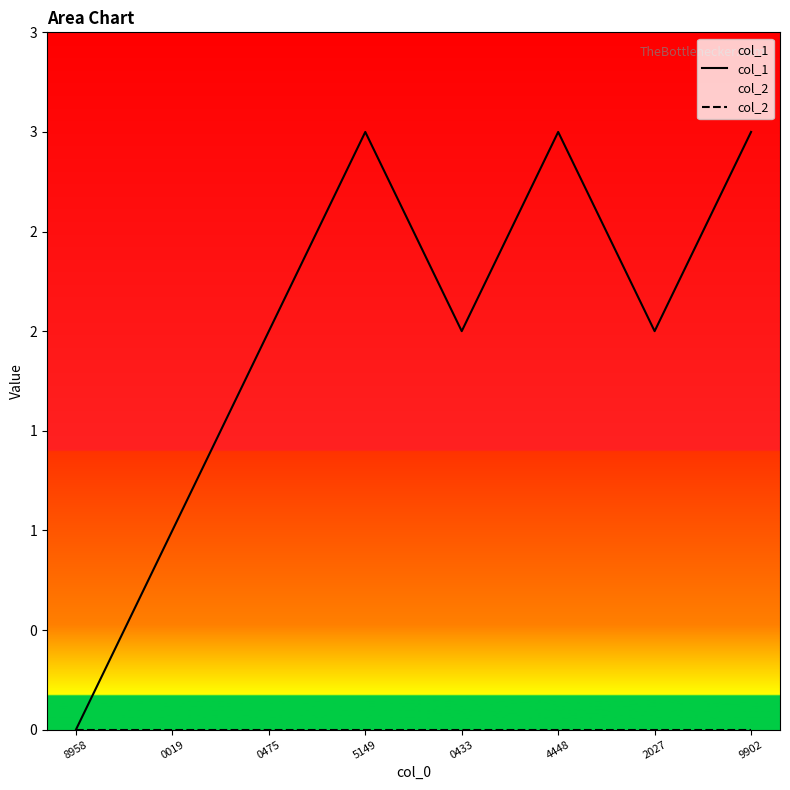

What are all the series names shown in the legend?

col_1, col_2